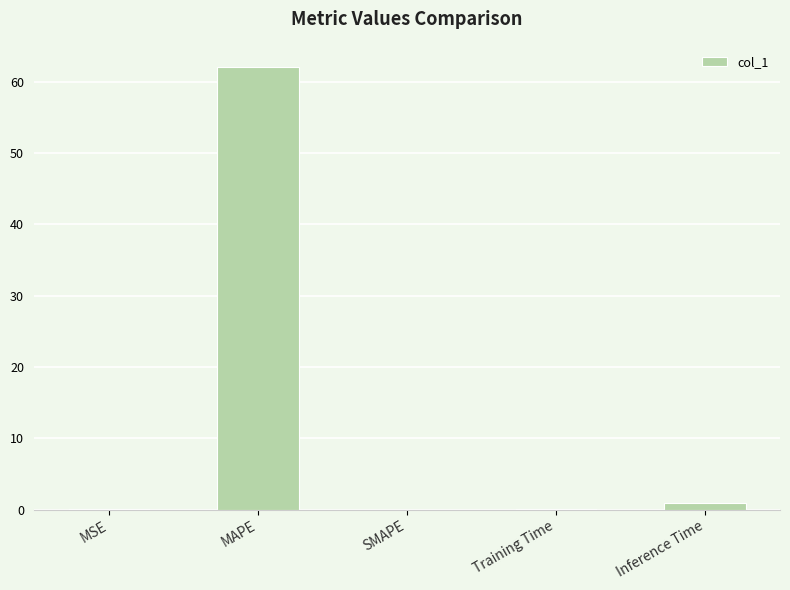

The chart shows a value of 40.1 at SMAPE. True or false?

False